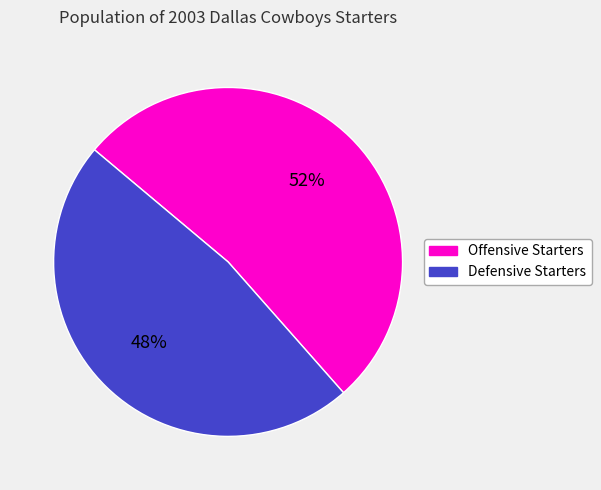

How many segments does this pie chart have?

2